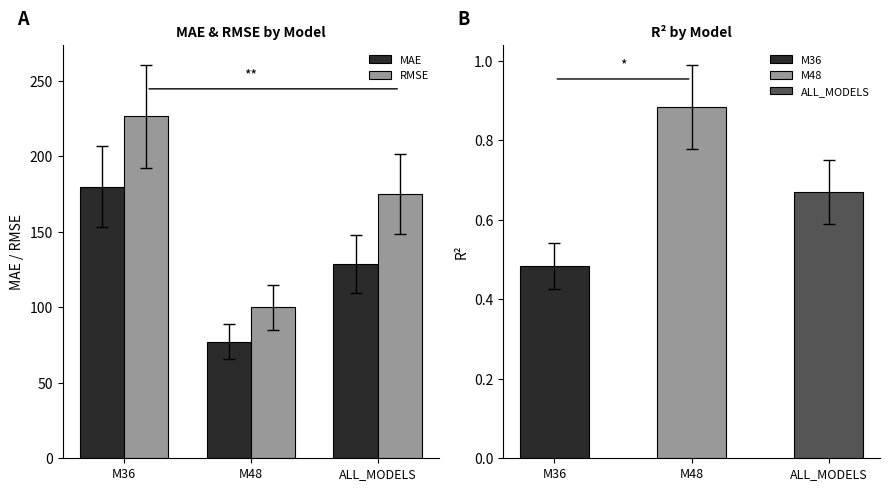

Are the bars grouped side by side (vs. stacked)?

Yes